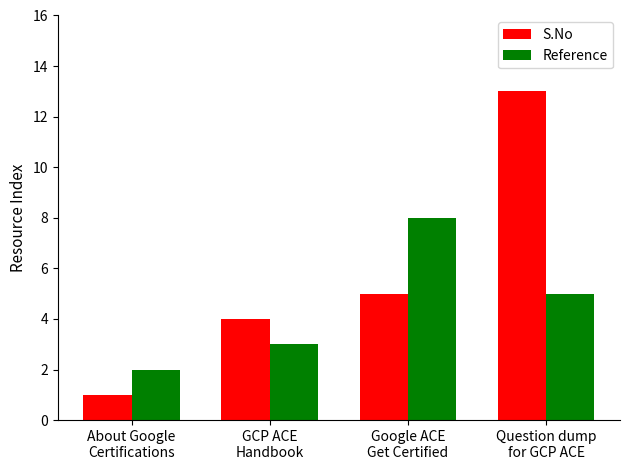

Reading left to right, transcribe all the data shown in this chart.

S.No: 1	4	5	13
Reference: 2	3	8	5